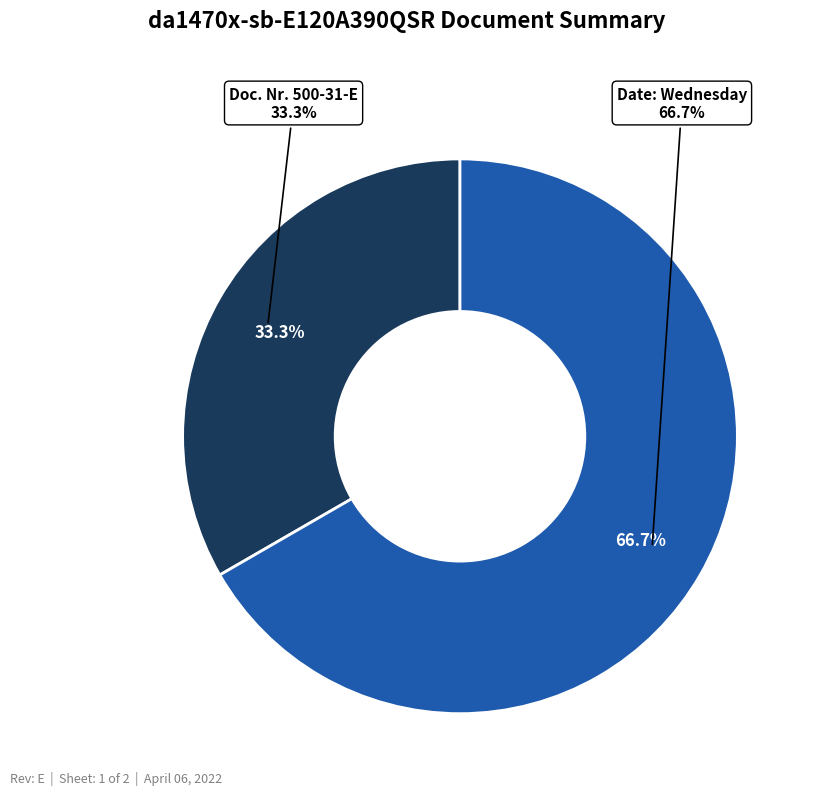

The Doc. Nr. 500-31-E slice represents 33% of the pie. True or false?

True